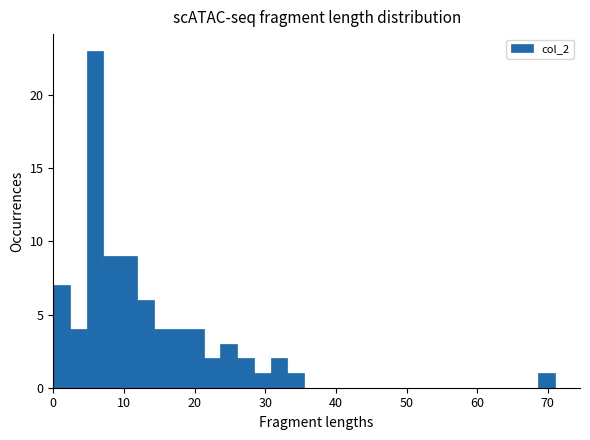

Around what value on the x-axis is the tallest bar? Give the approximate position of its centre, as read against the axis.

6